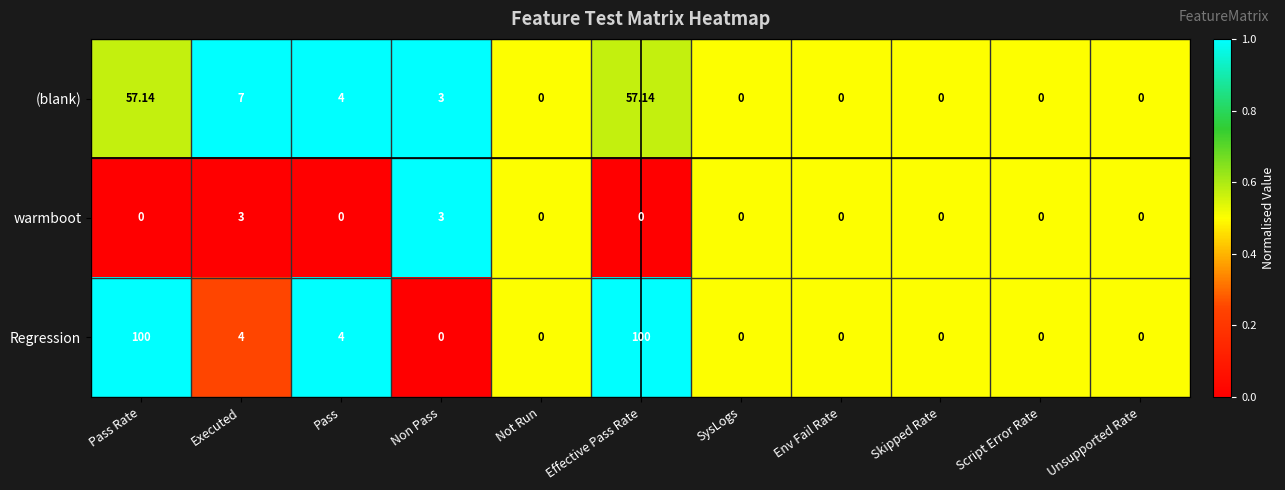

At which label is (blank) closest to 28?

Executed